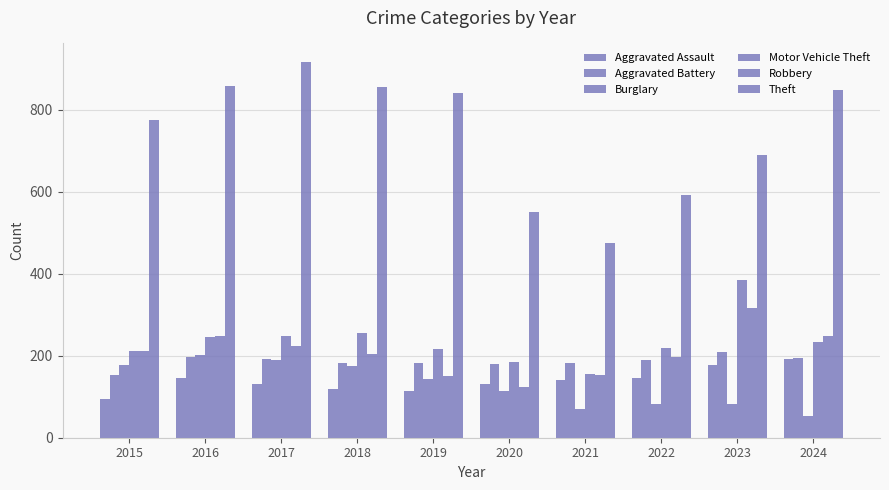

How many bars are there in total?

60